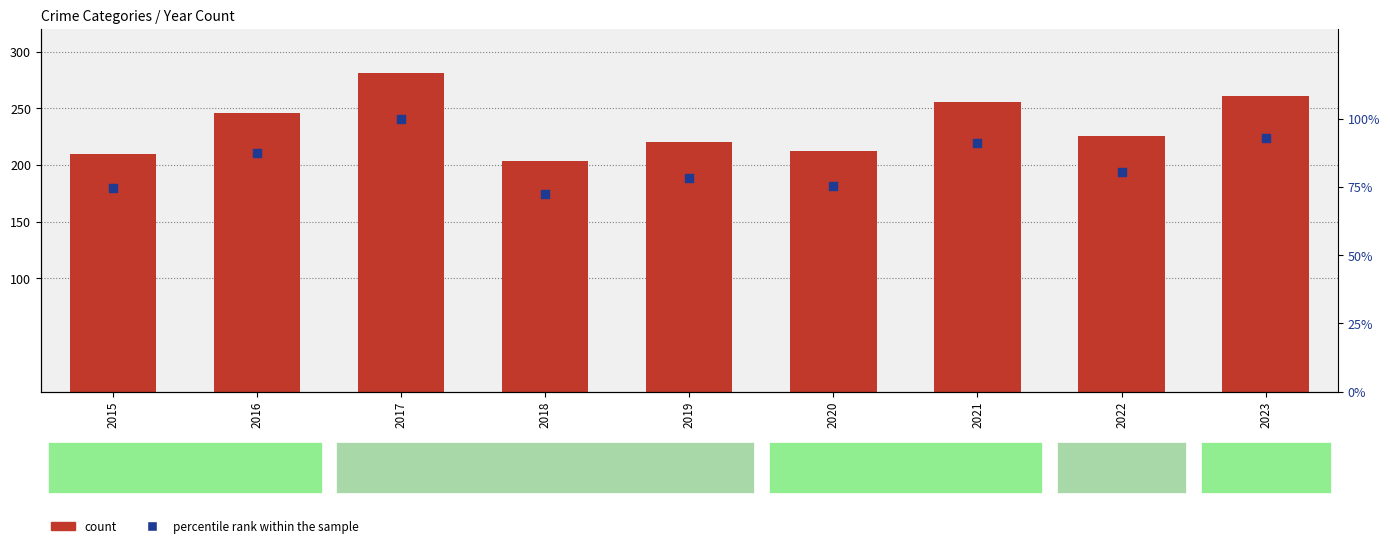

At how many categories does at least one series exceed 225?

5